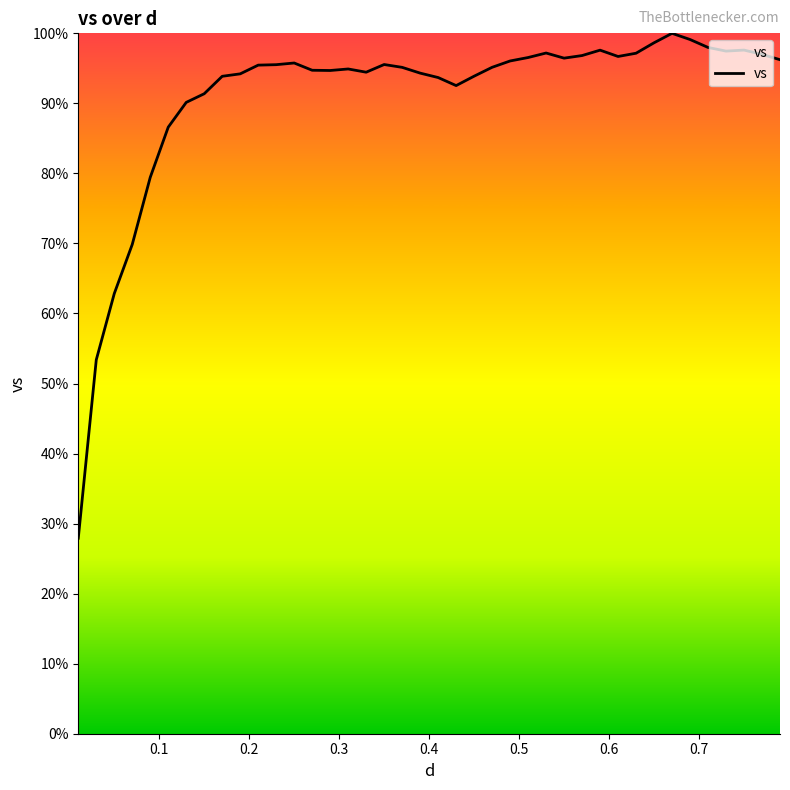

Count the number of categories in the chart.

40